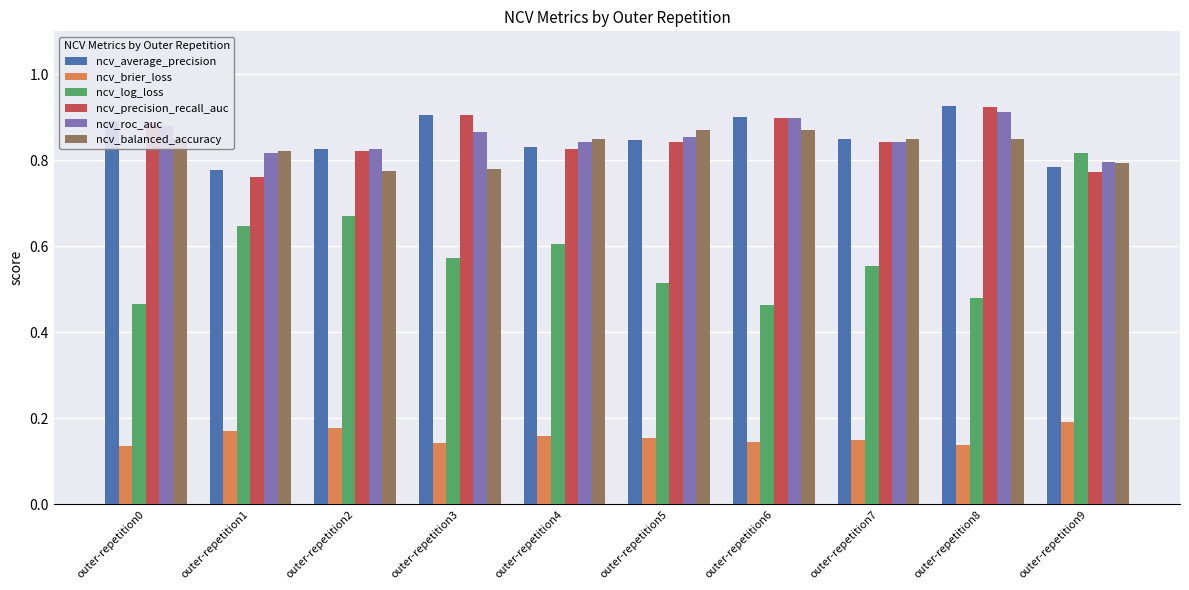

The value of ncv_balanced_accuracy at outer-repetition0 is 0.6. True or false?

False